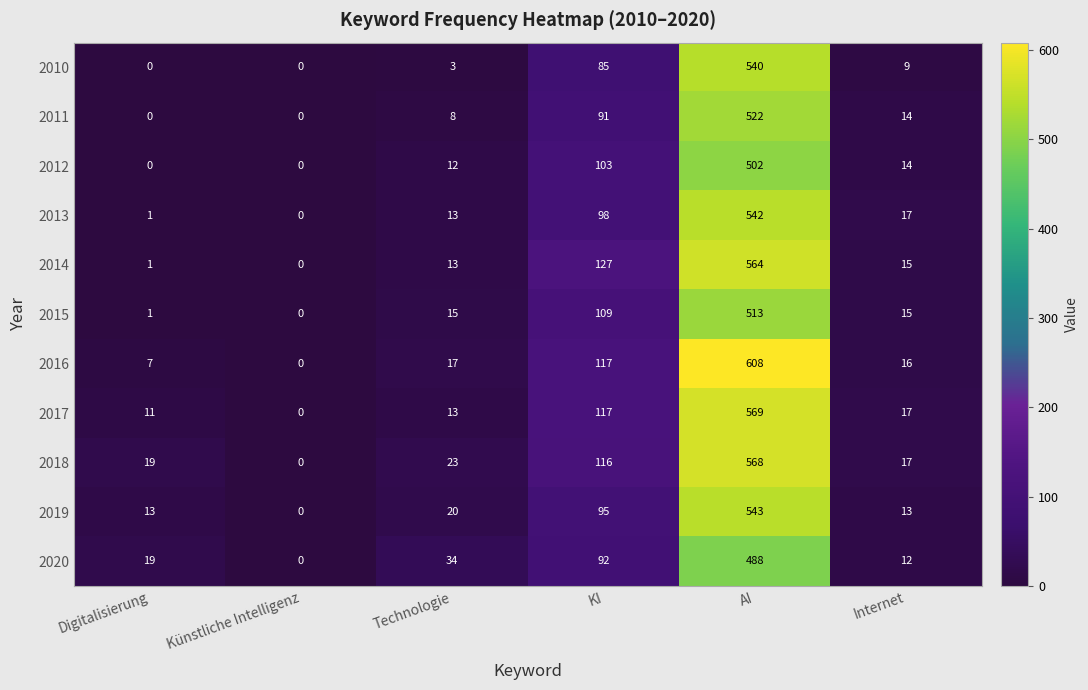

List the series in order of their peak value, highest first.

2016, 2017, 2018, 2014, 2019, 2013, 2010, 2011, 2015, 2012, 2020